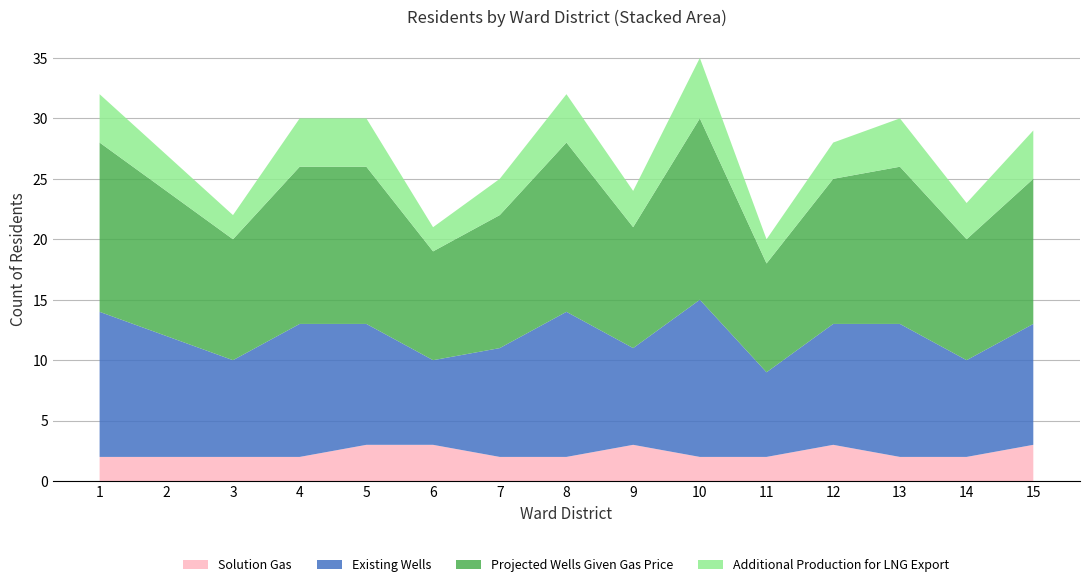

What is the highest value of the Solution Gas series?

3